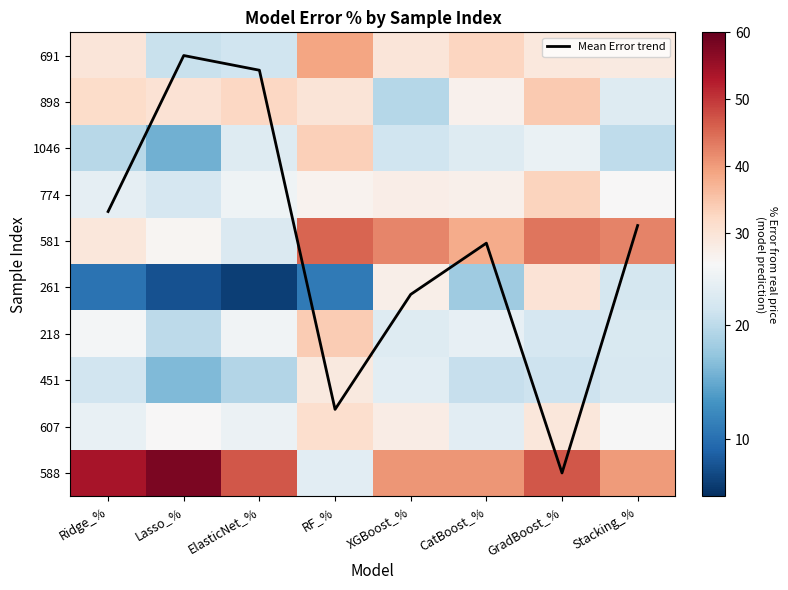

What is the difference between the highest and lowest values at Lasso_%?

58.1